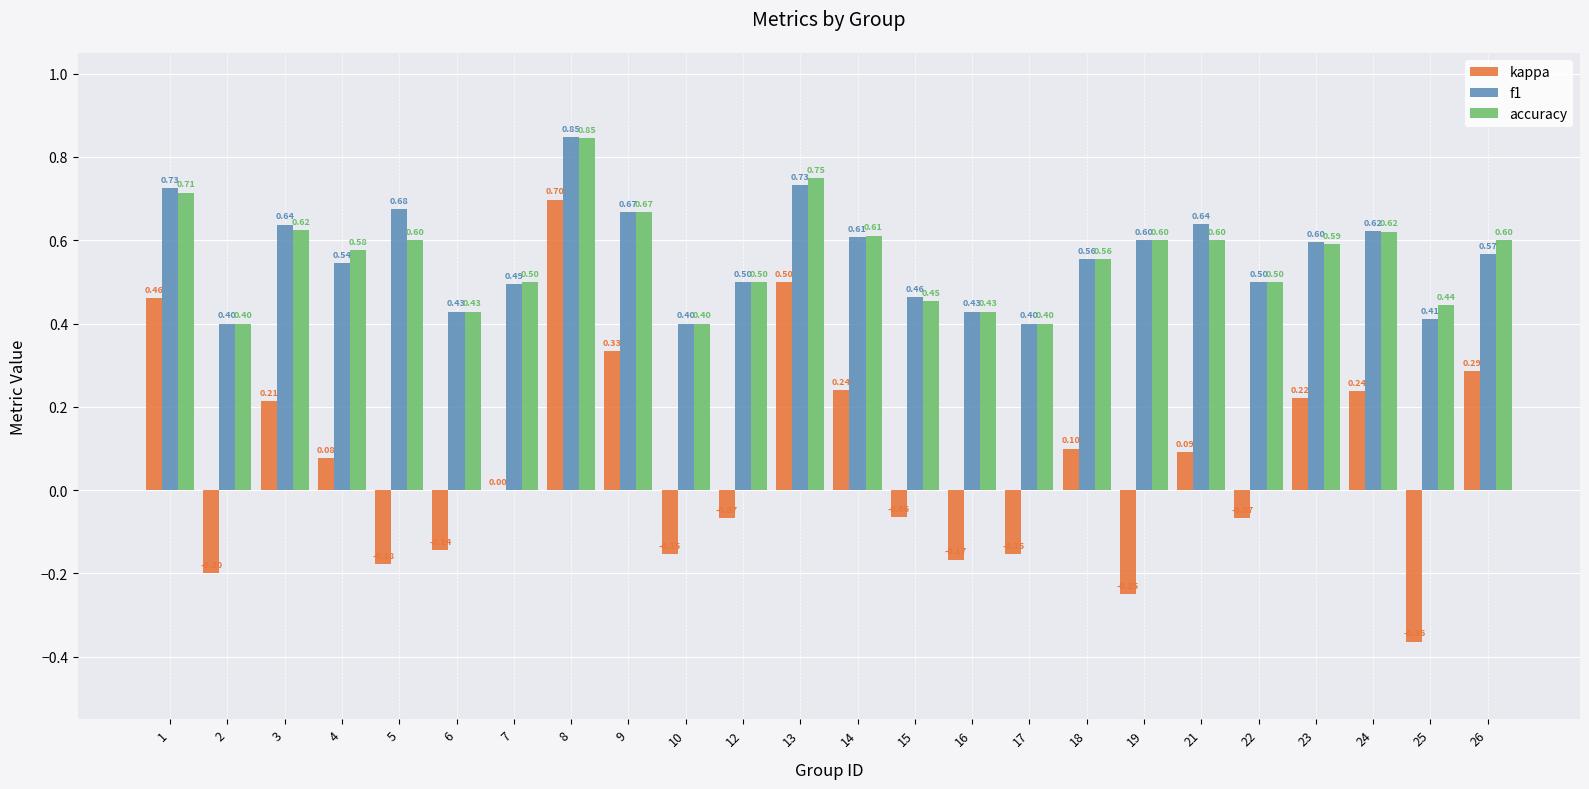

Which series has the largest total across all categories?

f1